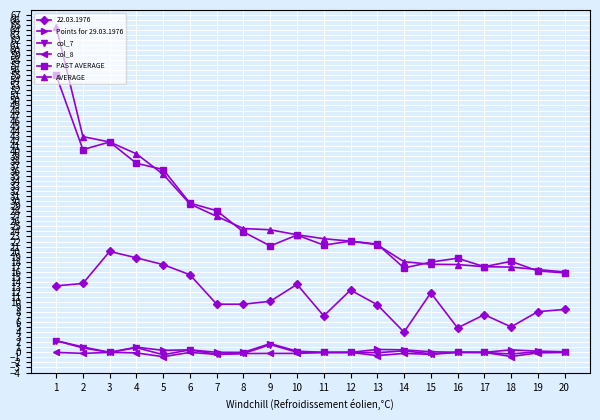

What is the difference between the col_7 values at 18 and 1?

2.6